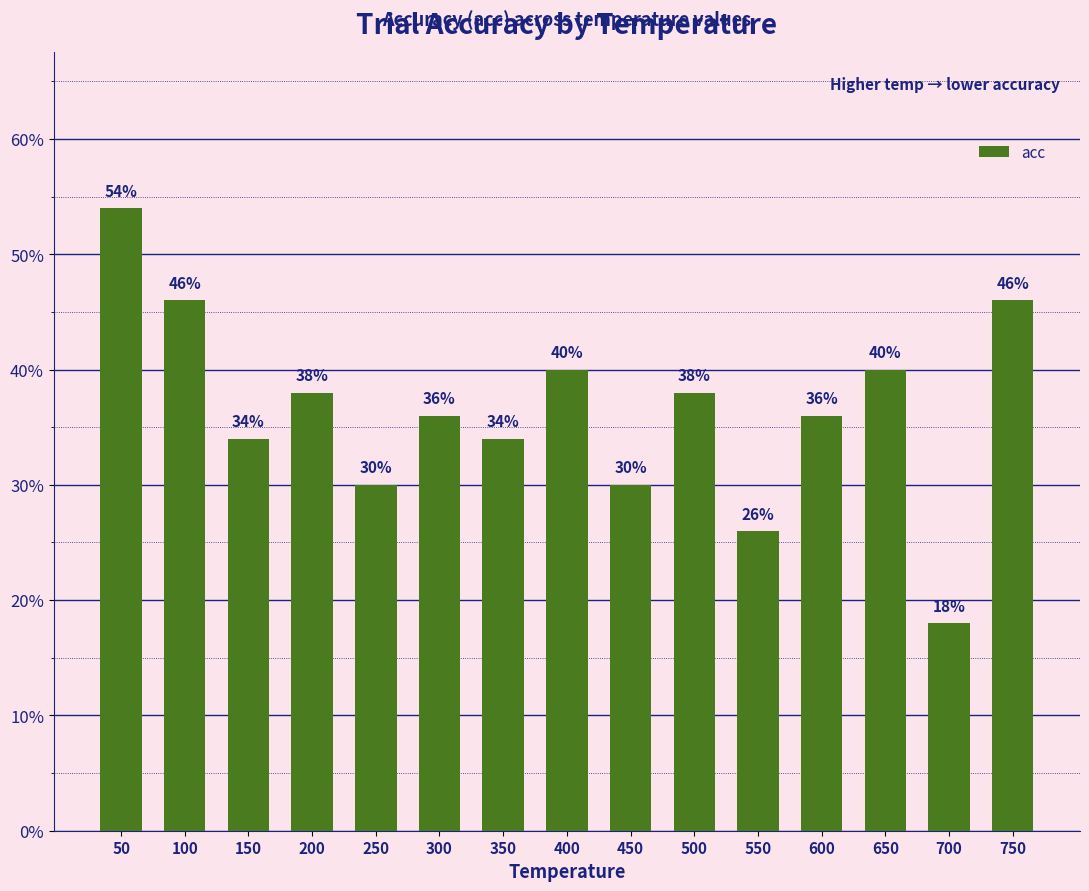

Which has a higher value, 600 or 300?

600